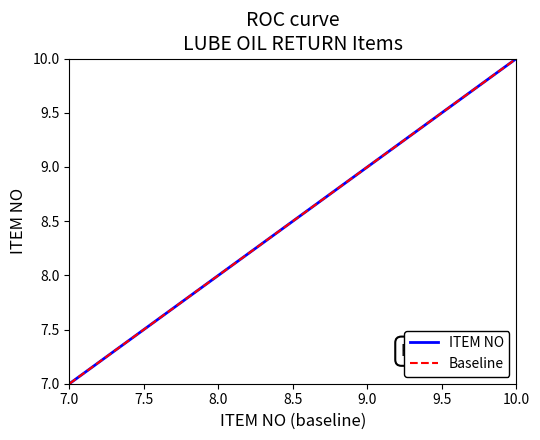

Does the chart display data point markers on the line(s)?

No